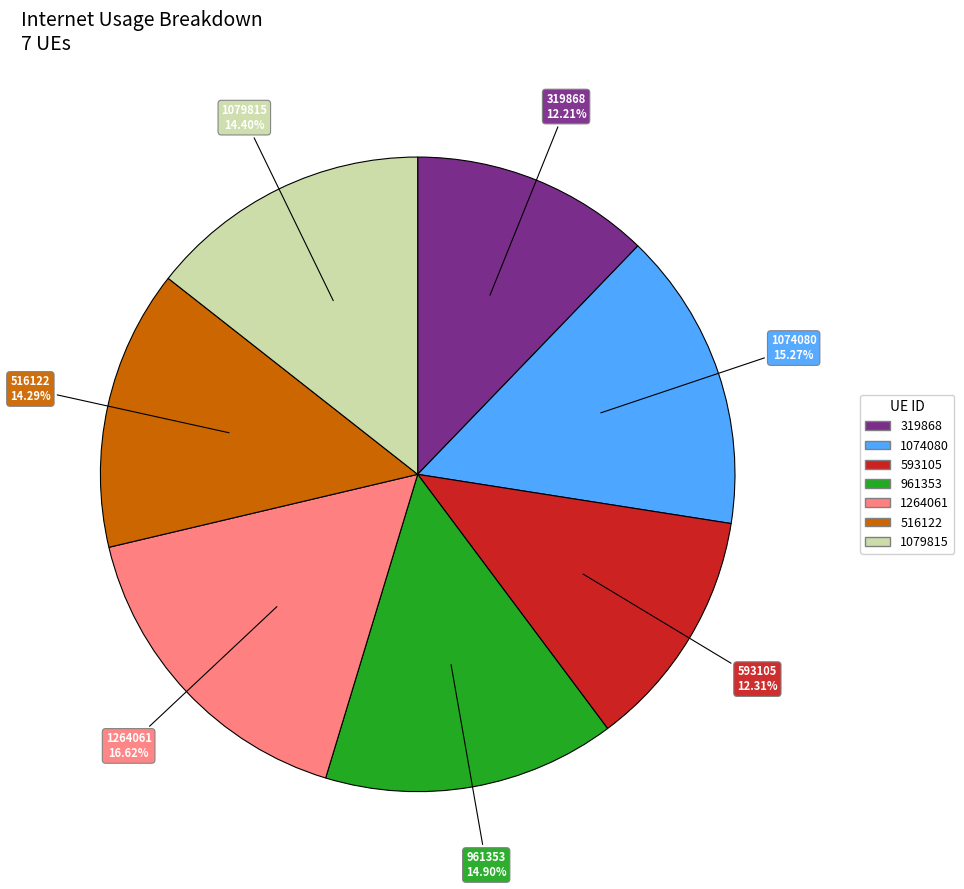

Is the sum of 1264061 and 319868 greater than half?

No